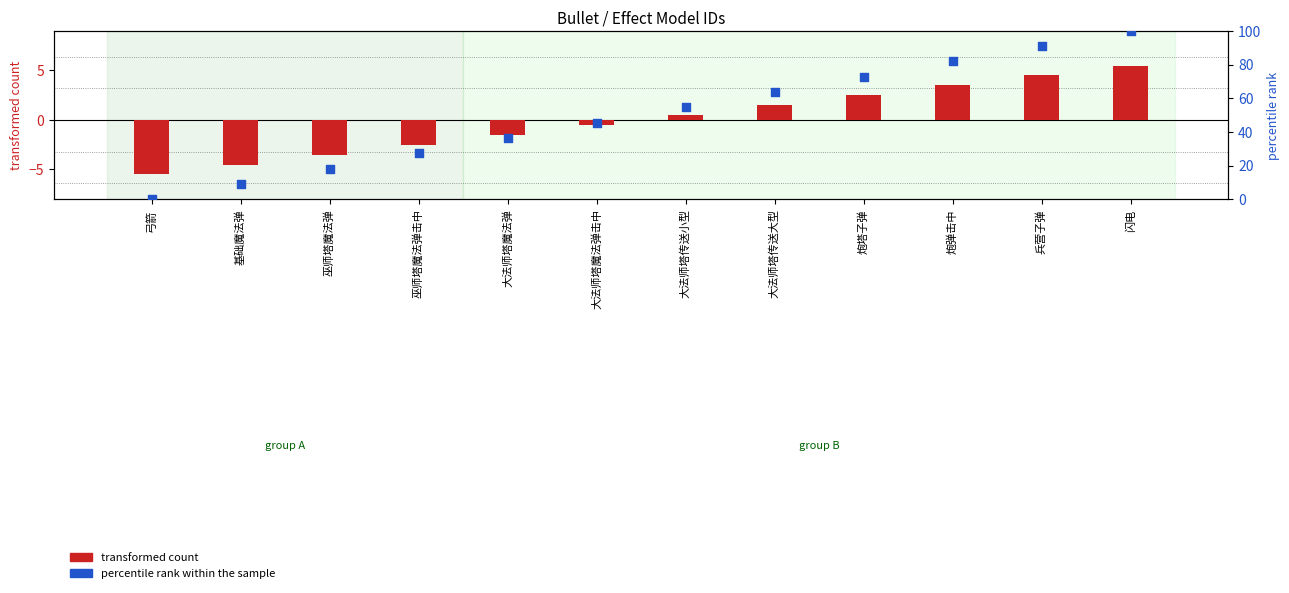

Which series has the widest spread of Y values?

percentile rank within the sample